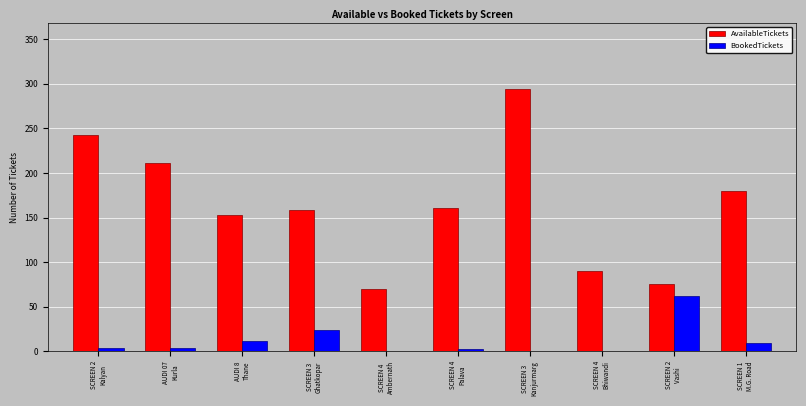

At which label is AvailableTickets closest to 182?

SCREEN 1
M.G. Road